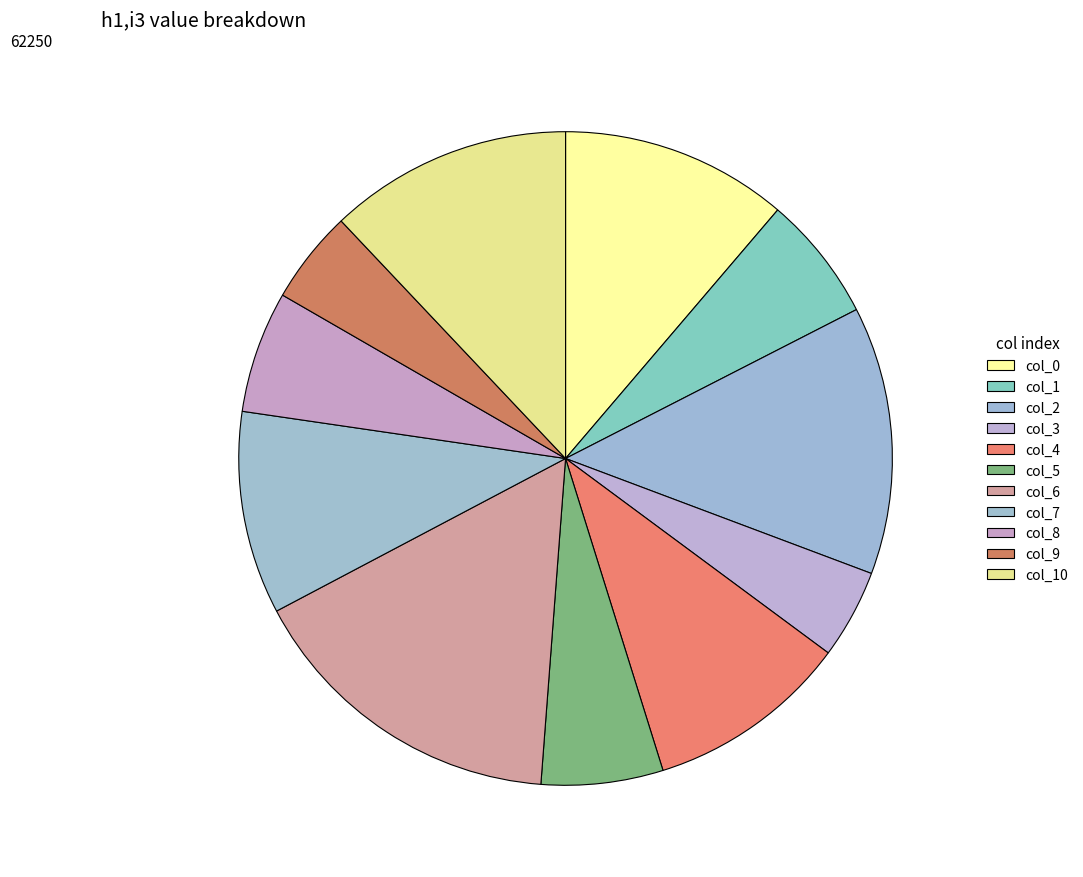

Which has a higher value, col_6 or col_4?

col_6